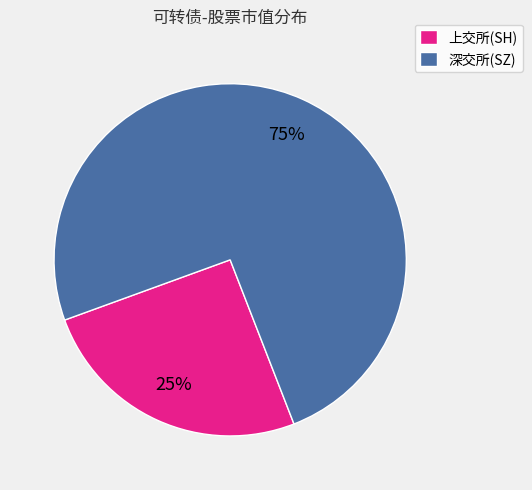

Count the number of slices in the pie.

2